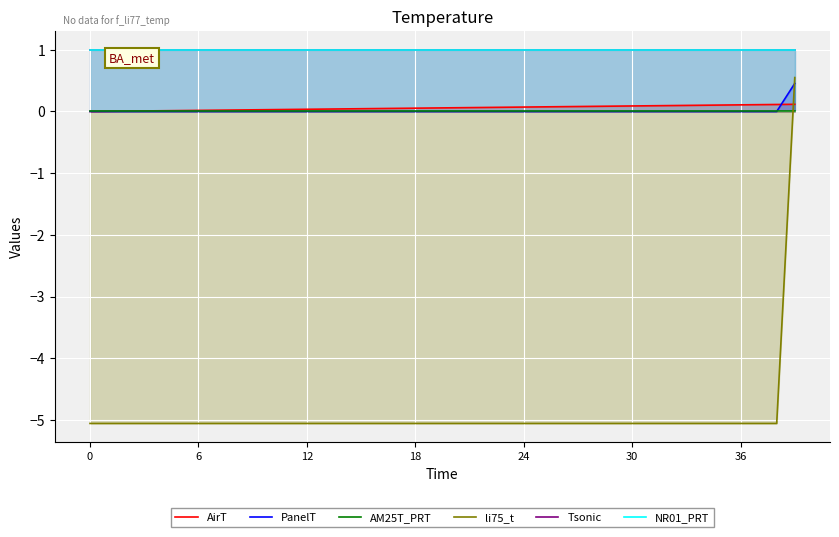

Which series has the largest range (max minus min)?

li75_t